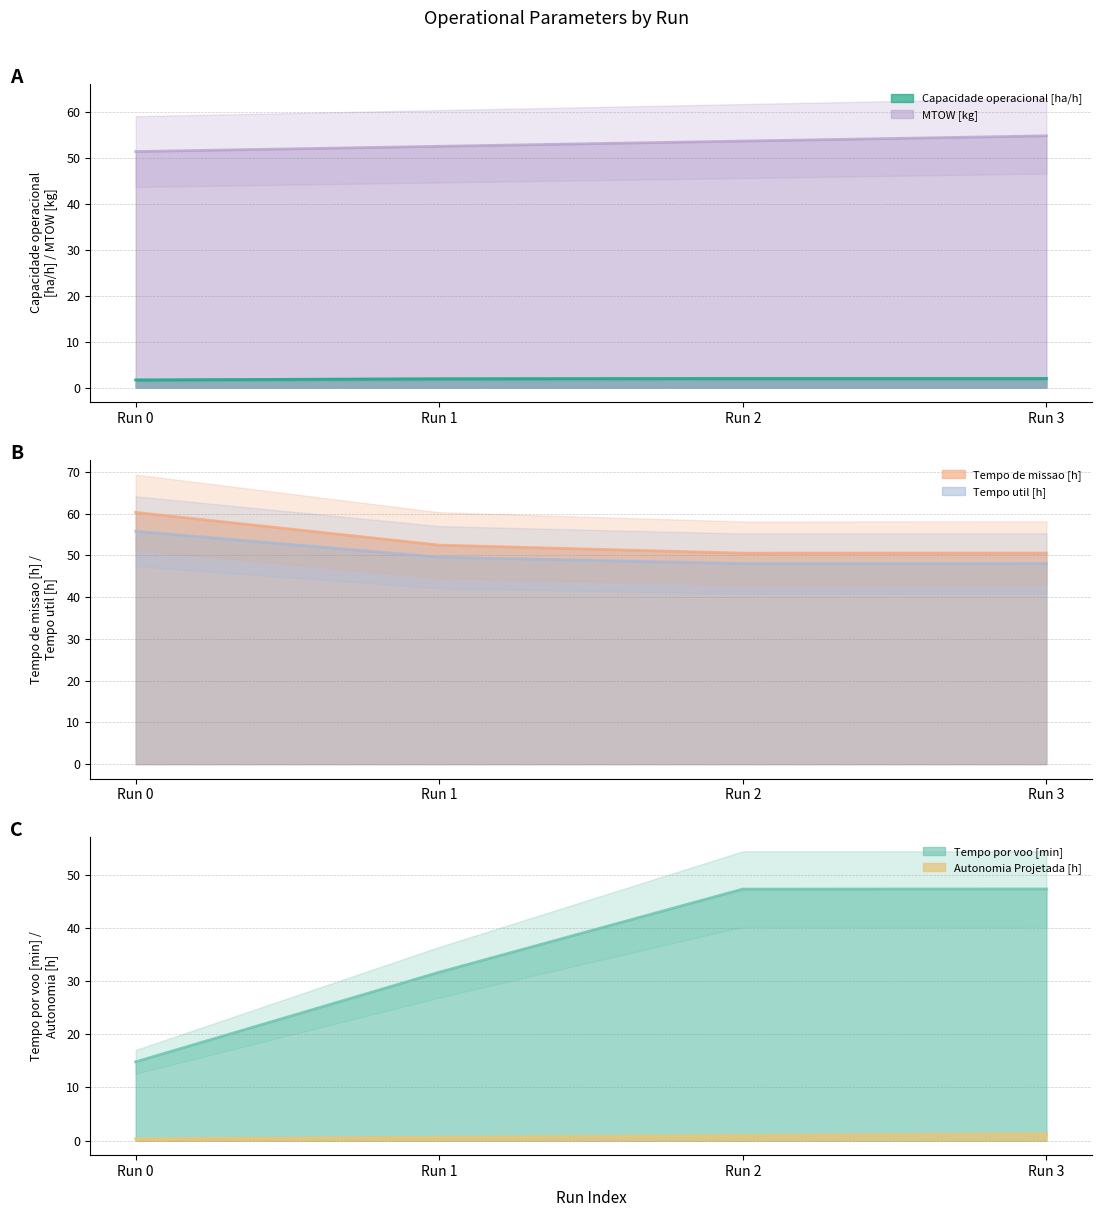

What is the average value of the MTOW [kg] series?

53.0